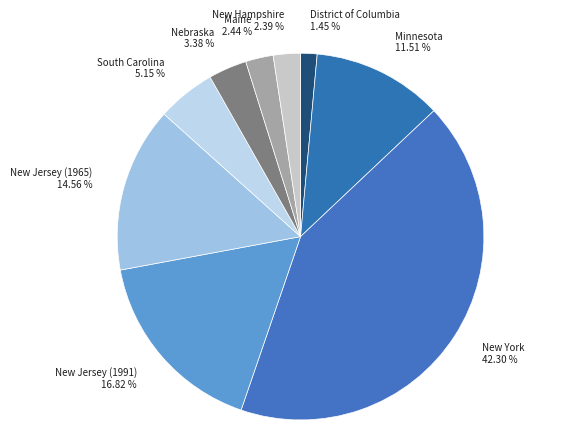

To the nearest percent, what is the difference between the Maine and District of Columbia slice percentages?

1%